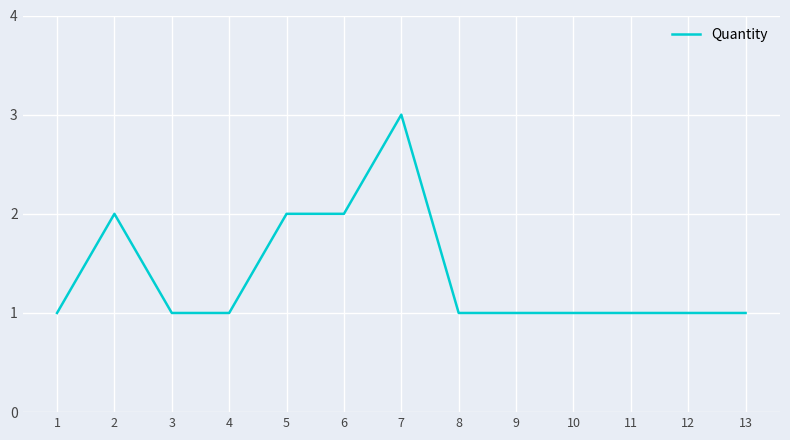

What is the maximum value shown in the chart?

3